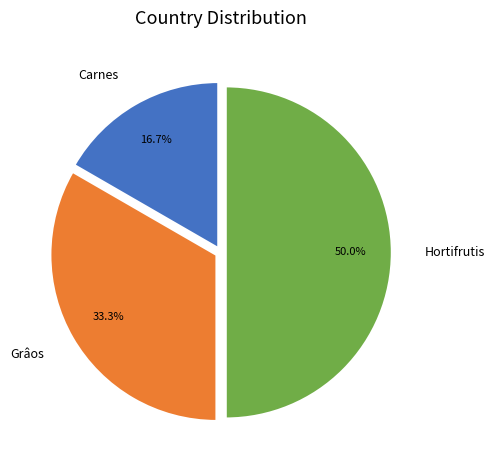

How many slices are in this pie chart?

3